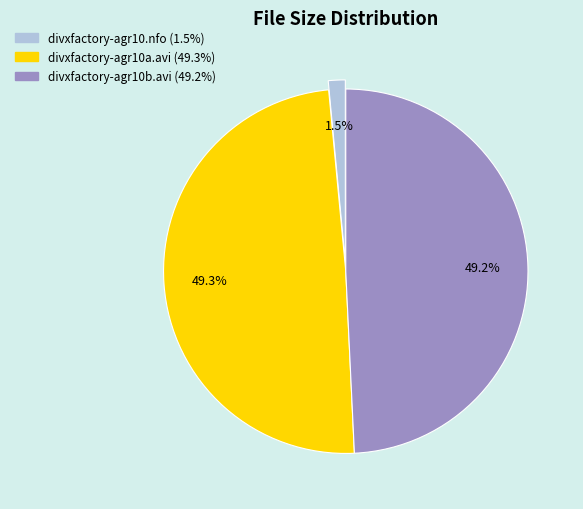

Do divxfactory-agr10a.avi and divxfactory-agr10b.avi together represent more than half of the pie?

Yes